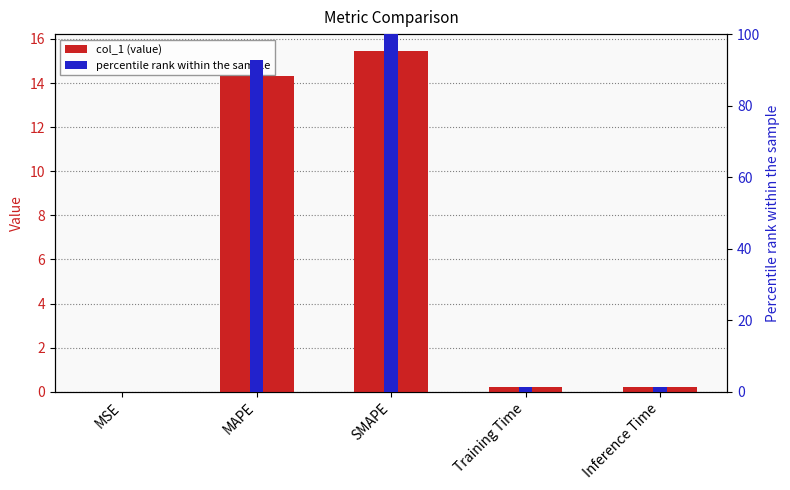

What is the difference between the maximum and minimum values?

15.4